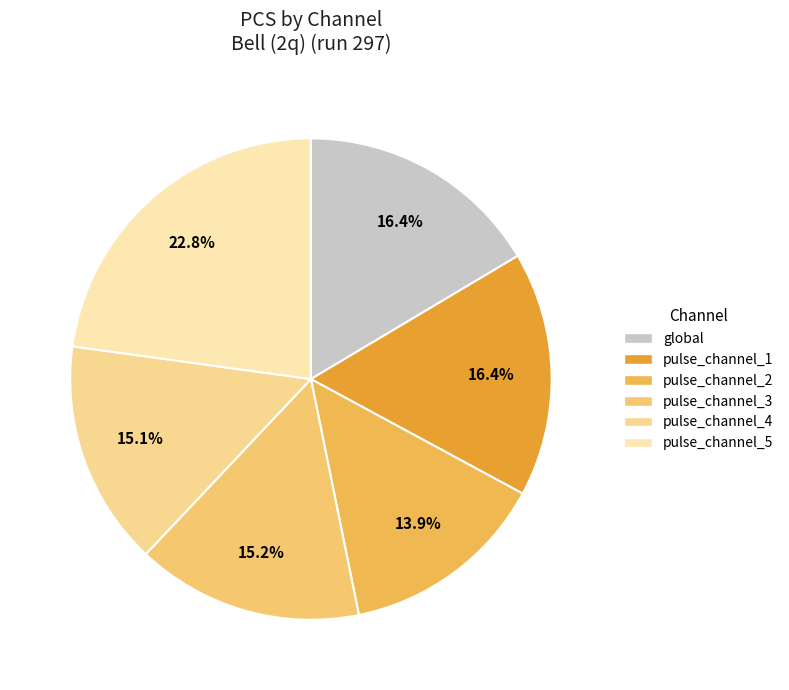

The pulse_channel_4 slice represents 9% of the pie. True or false?

False